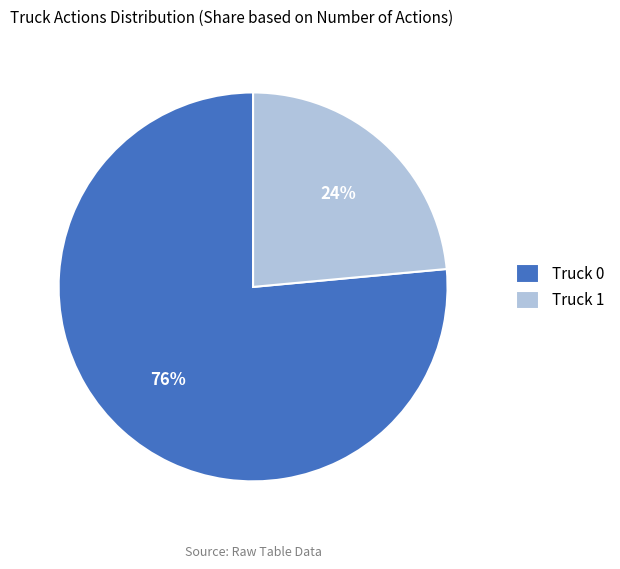

To the nearest percent, what is the average slice percentage?

50%